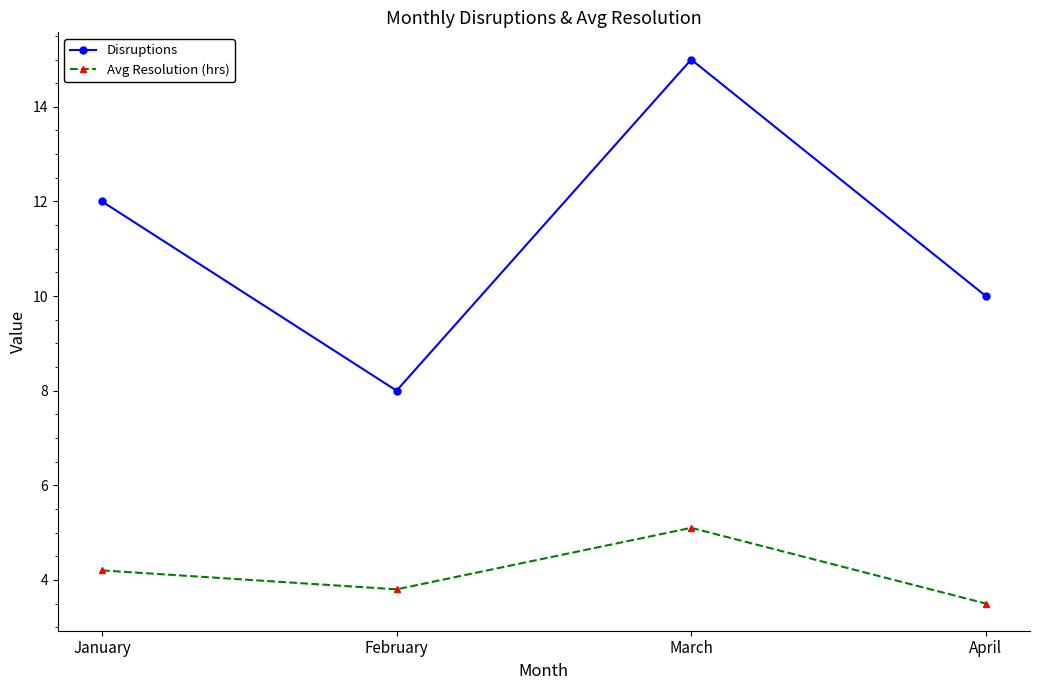

At which label does Avg Resolution (hrs) reach its peak?

March